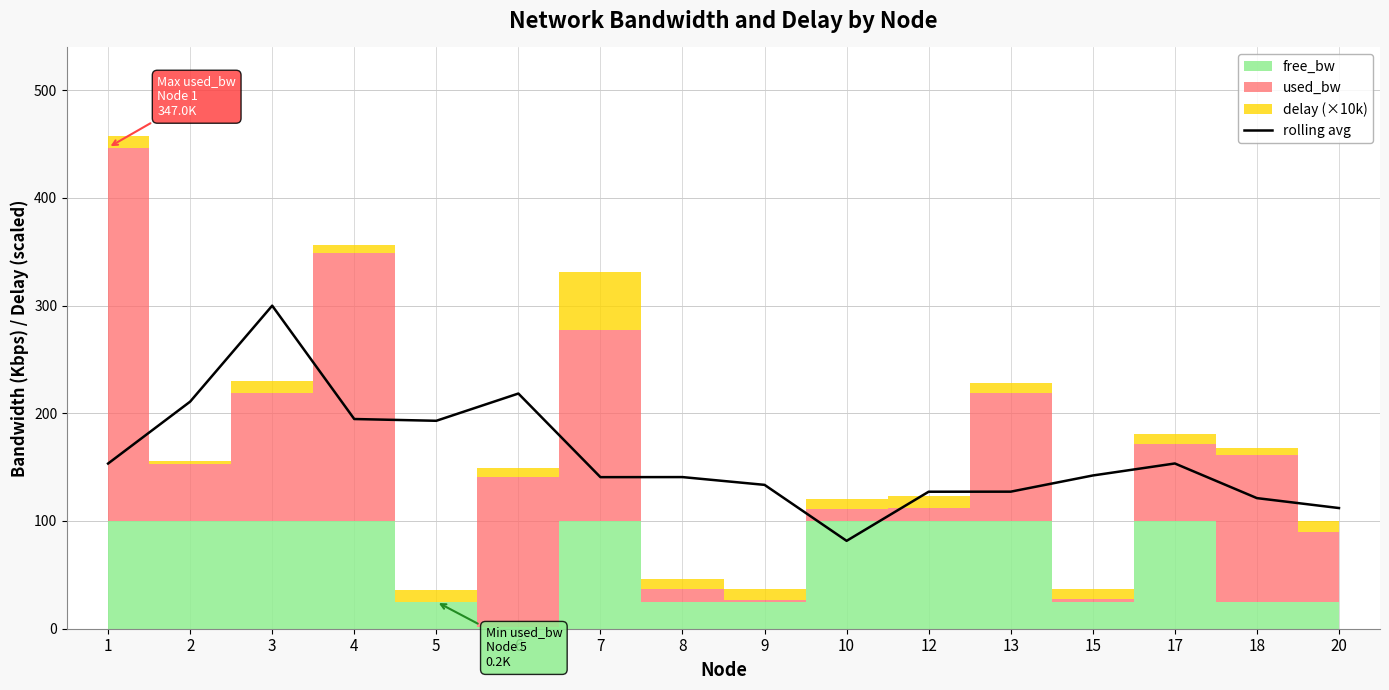

True or false: the data has more than 1 interior local peaks.

True